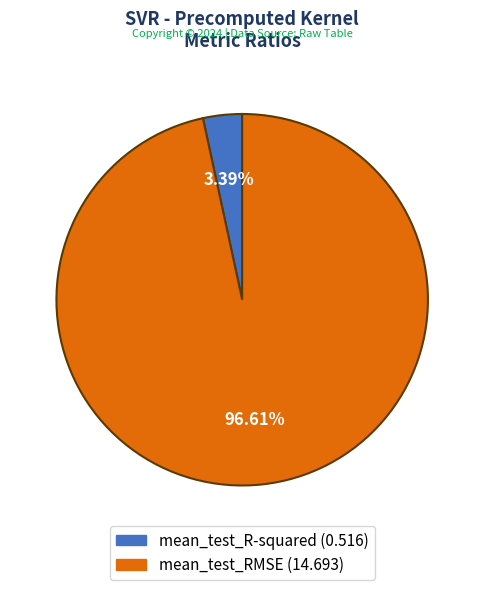

The mean_test_RMSE slice represents 97% of the pie. True or false?

True